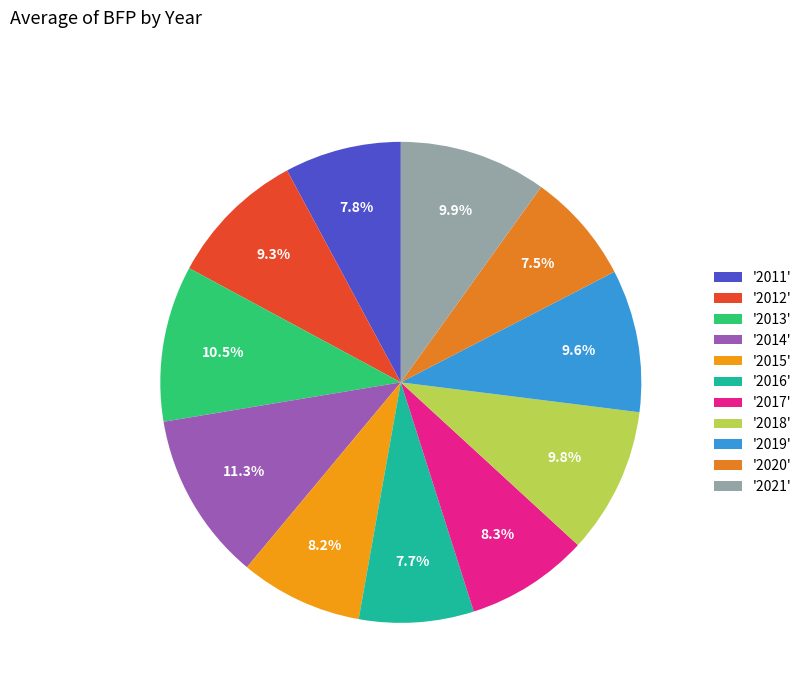

Which category has the biggest portion of the pie?

'2014'